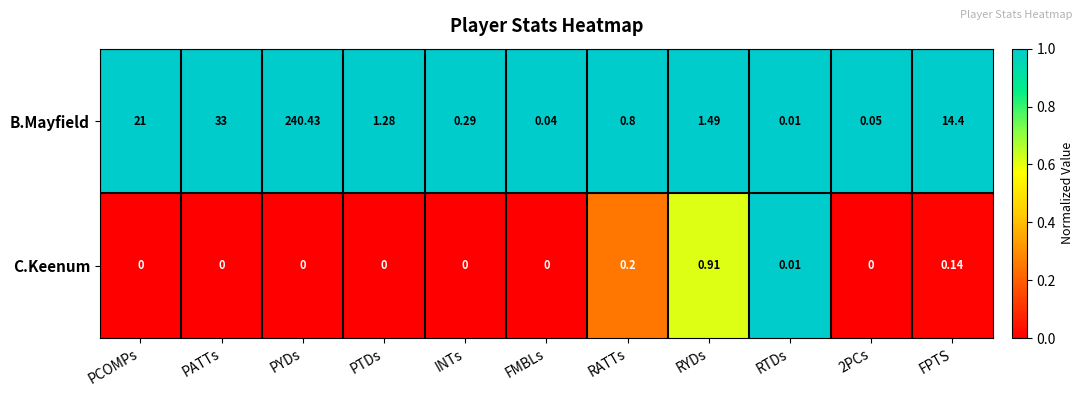

Is the value of B.Mayfield at PCOMPs greater than the value of C.Keenum at PATTs?

Yes